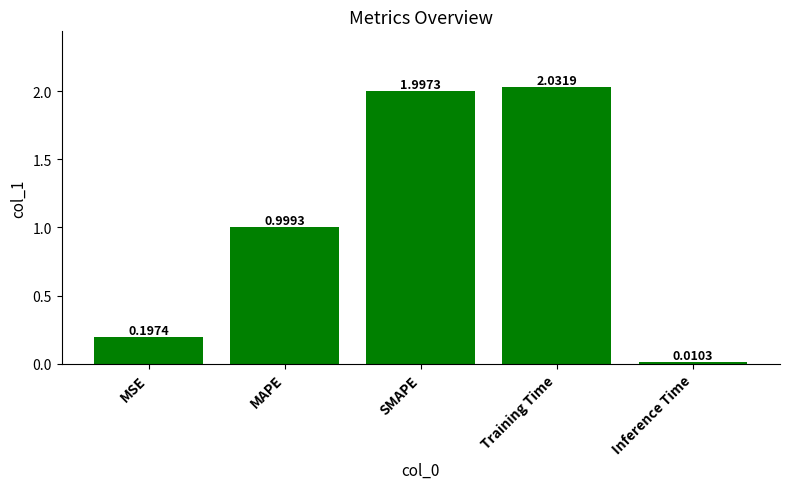

How many bars are there in total?

5